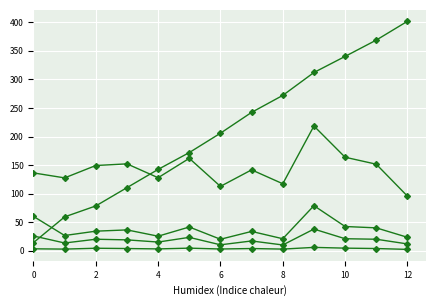

Does the chart display data point markers on the line(s)?

Yes